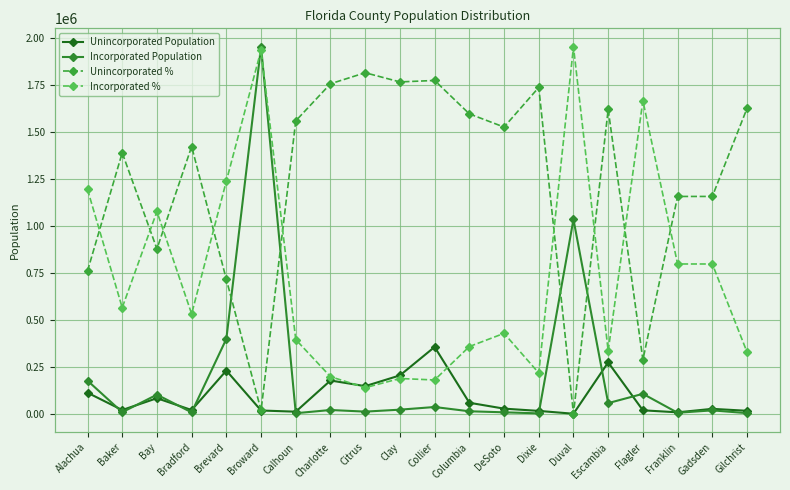

Count the number of data series in this chart.

4